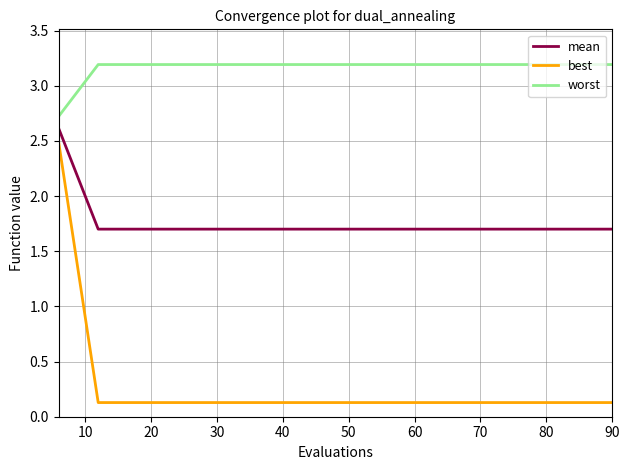

How many lines are shown in the chart?

3